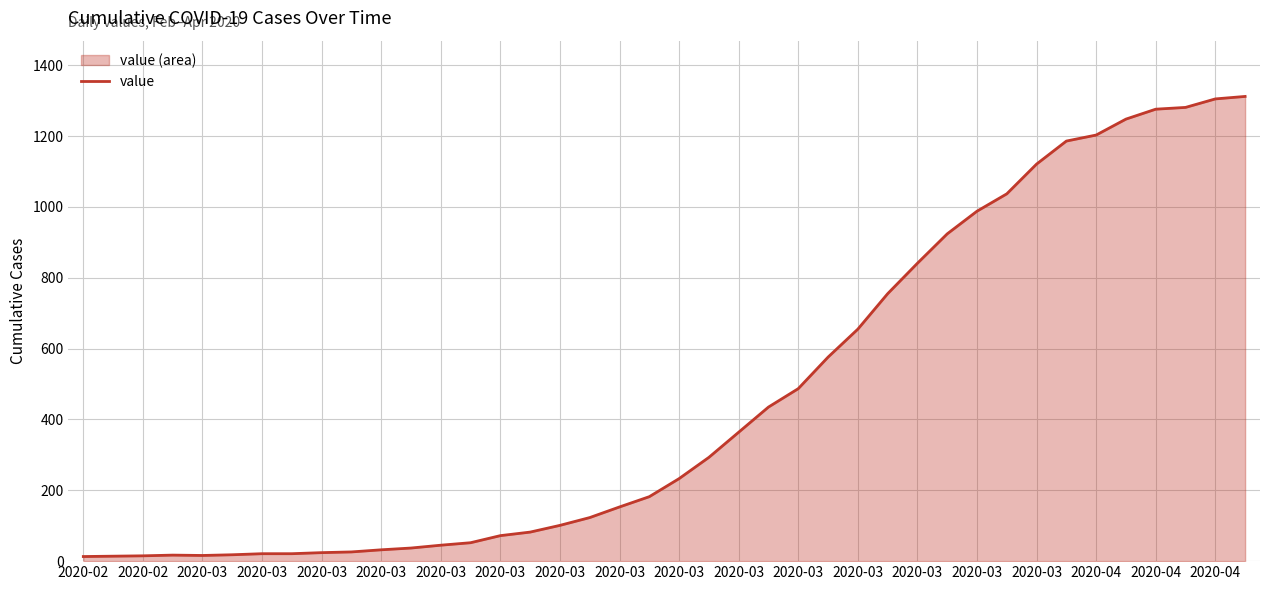

What is the sum of all values?

18584